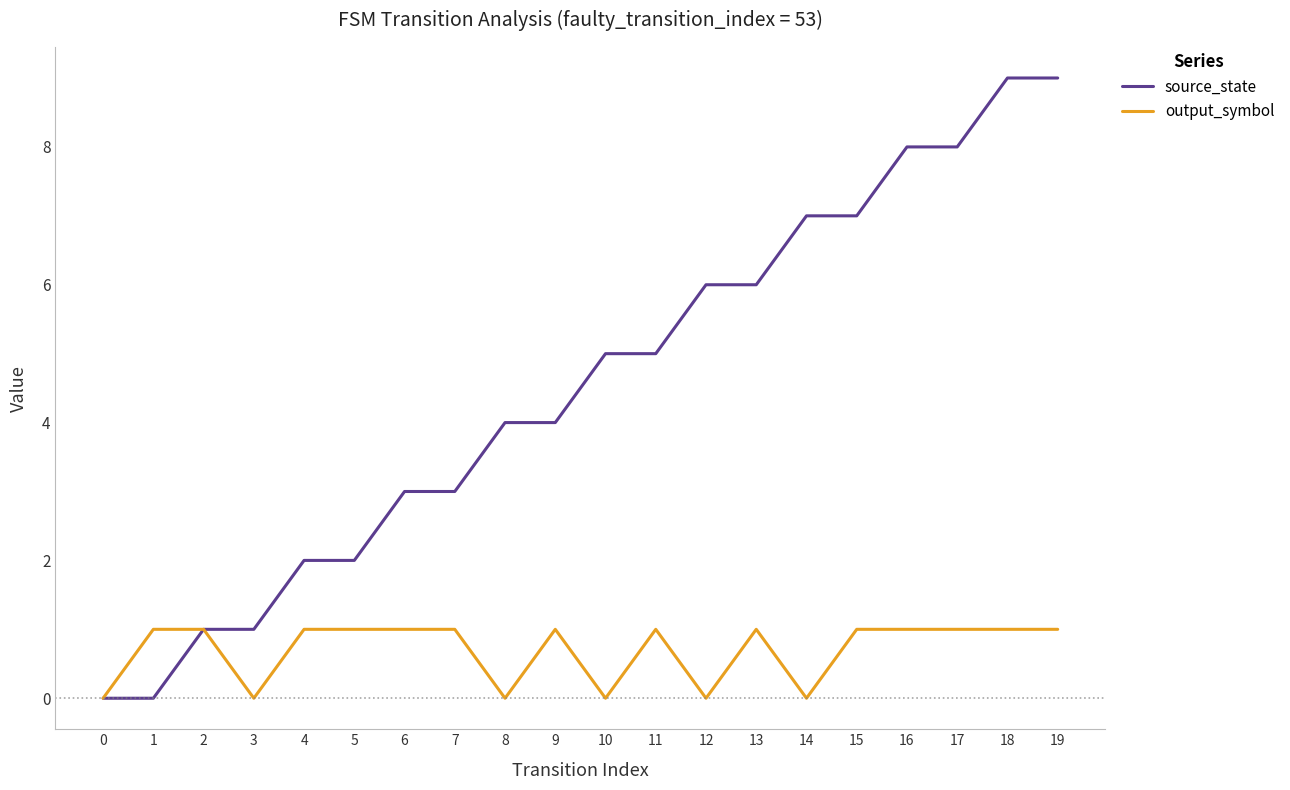

How many categories are shown in the chart?

20